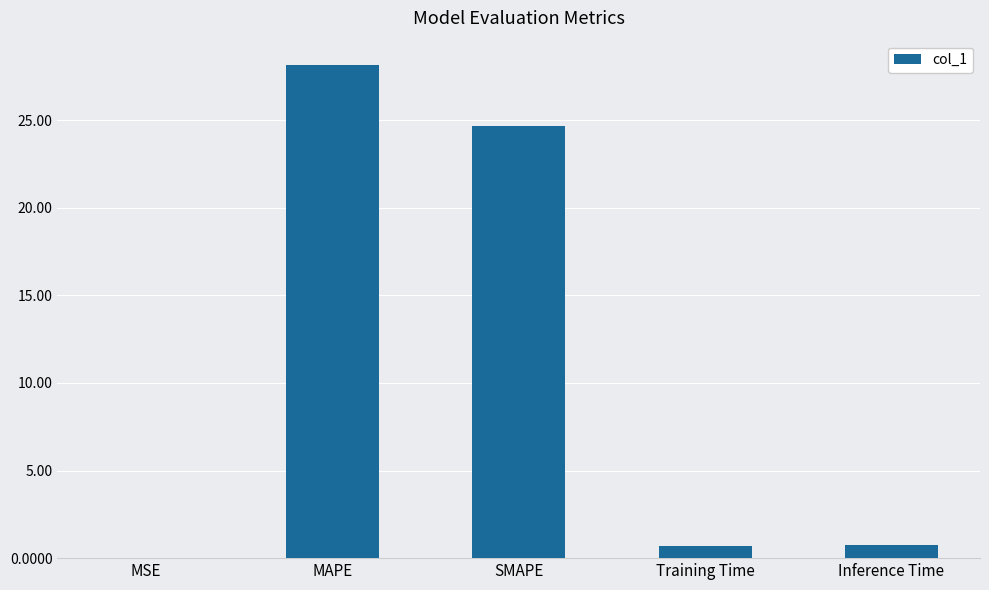

Is it true that the value at Training Time is 0.7?

True